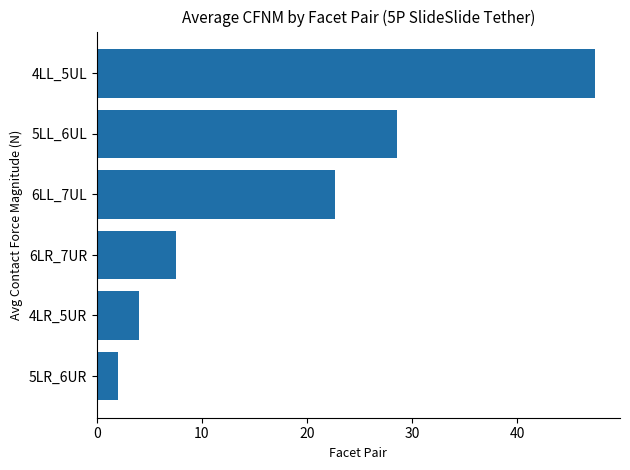

Rank the categories by value from lowest to highest.

5LR_6UR, 4LR_5UR, 6LR_7UR, 6LL_7UL, 5LL_6UL, 4LL_5UL